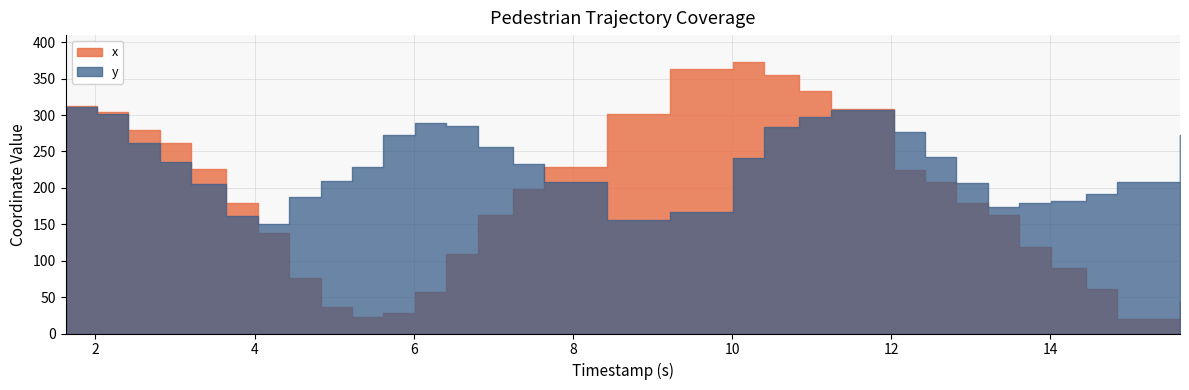

How many intersections are there between x and y?

3